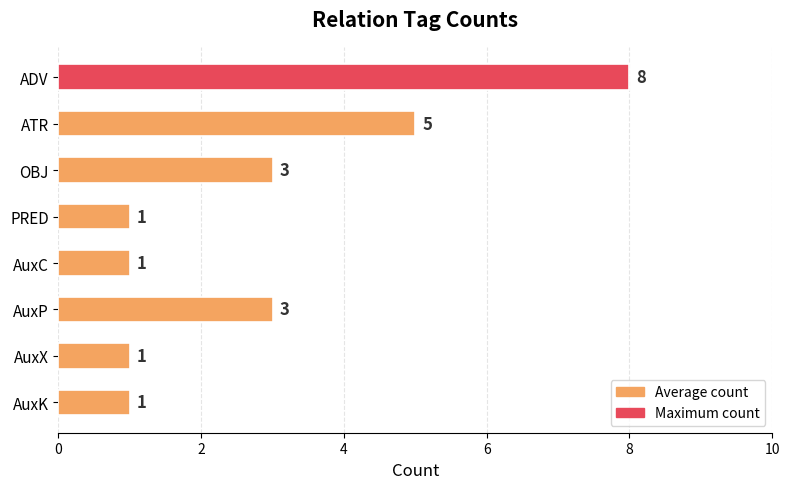

Are the bars grouped side by side (vs. stacked)?

No